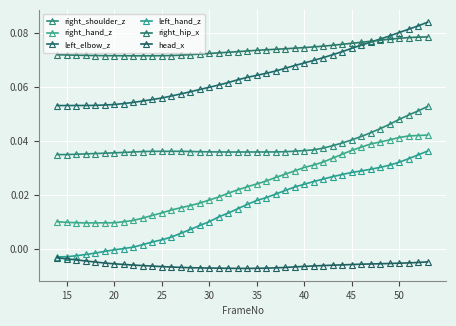

How many series are shown in this chart?

6